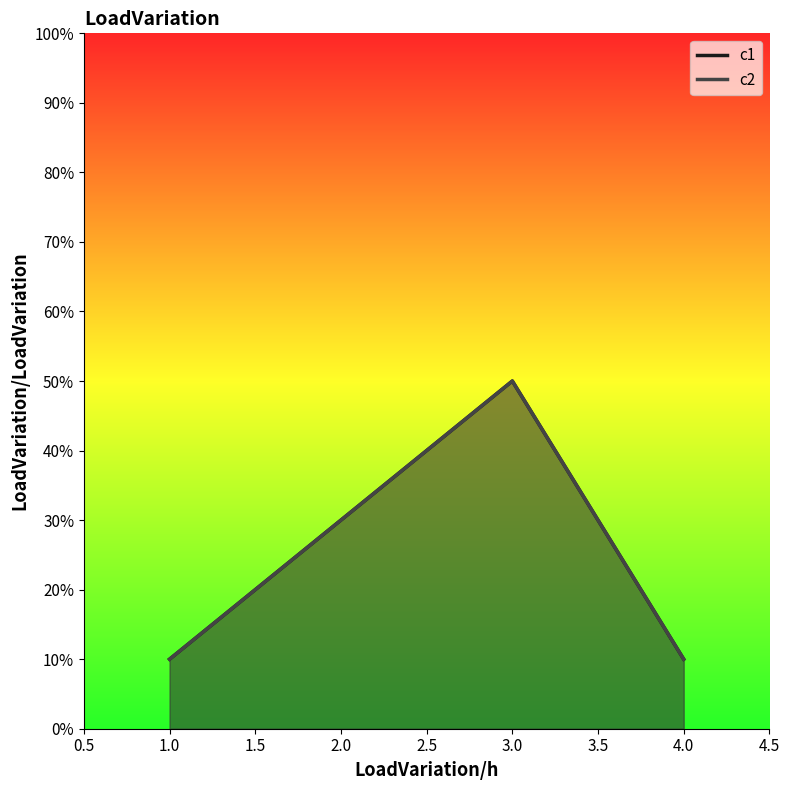

How many lines are shown in the chart?

2